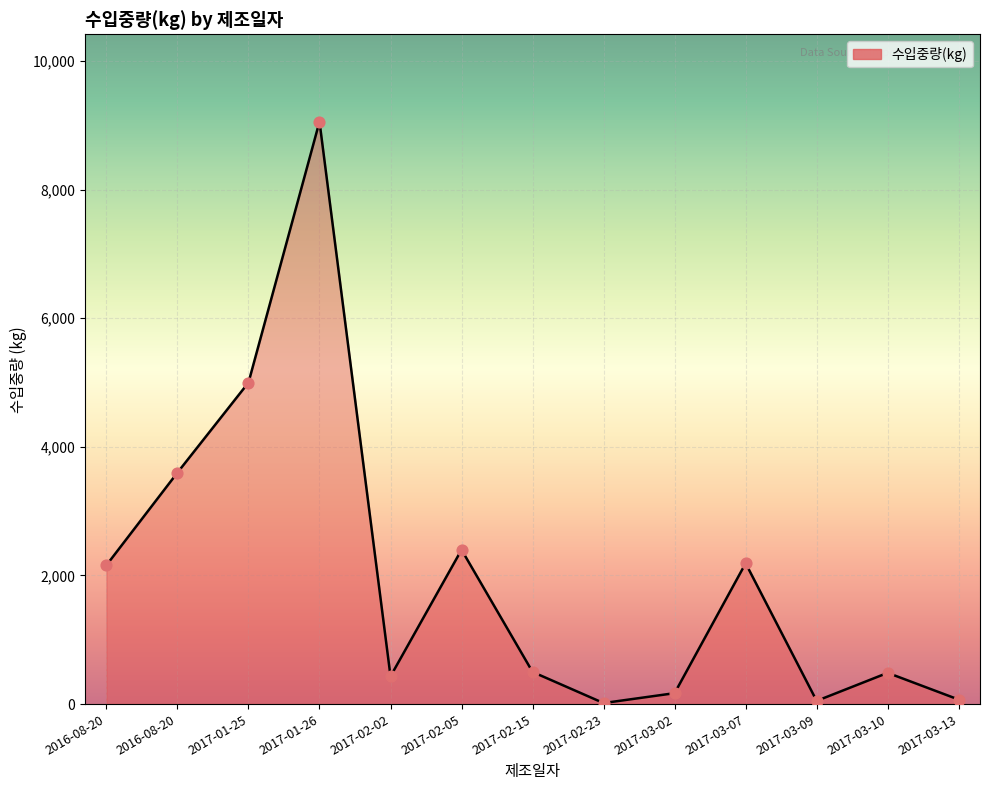

Approximately how many times larger is the value at 2017-03-02 compared to 2017-02-23?

10.6